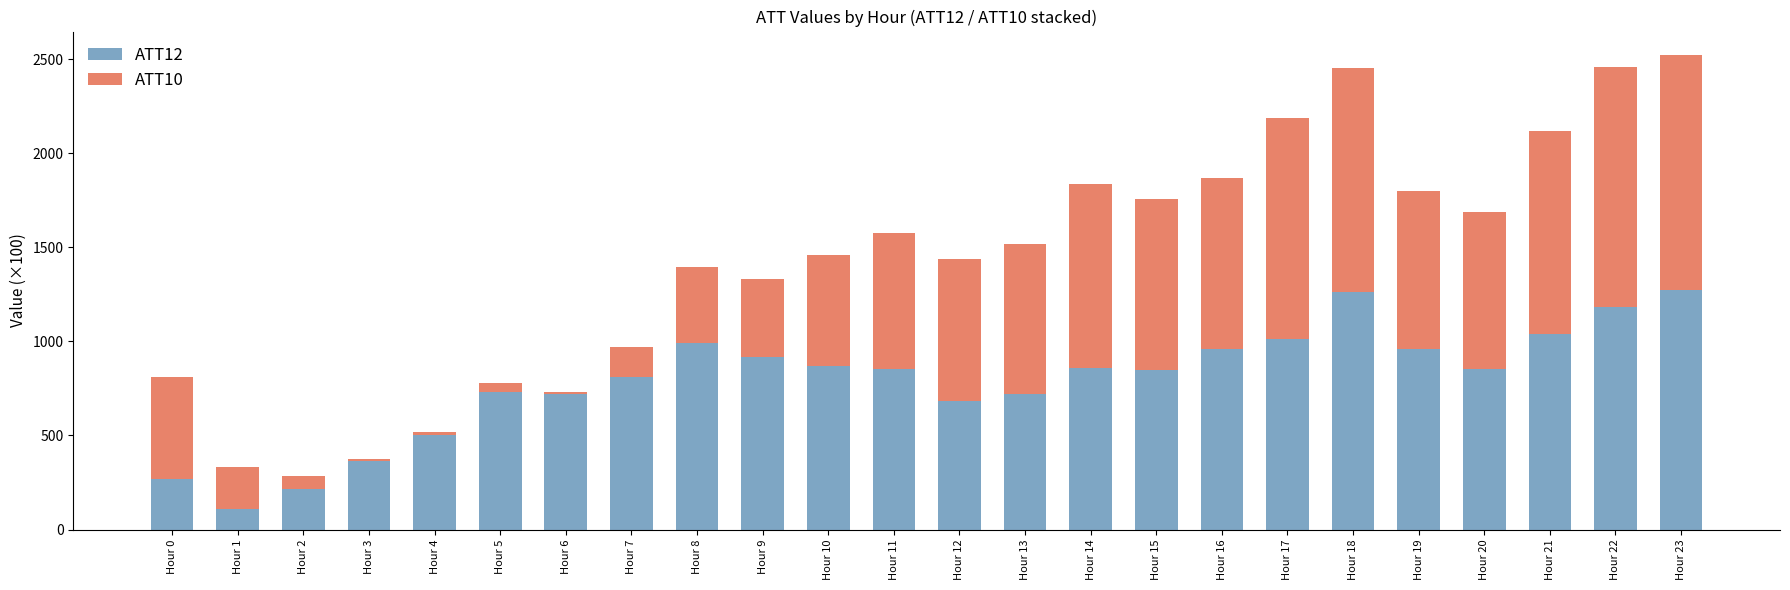

Is it true that ATT12 equals 251.4 at Hour 12?

False